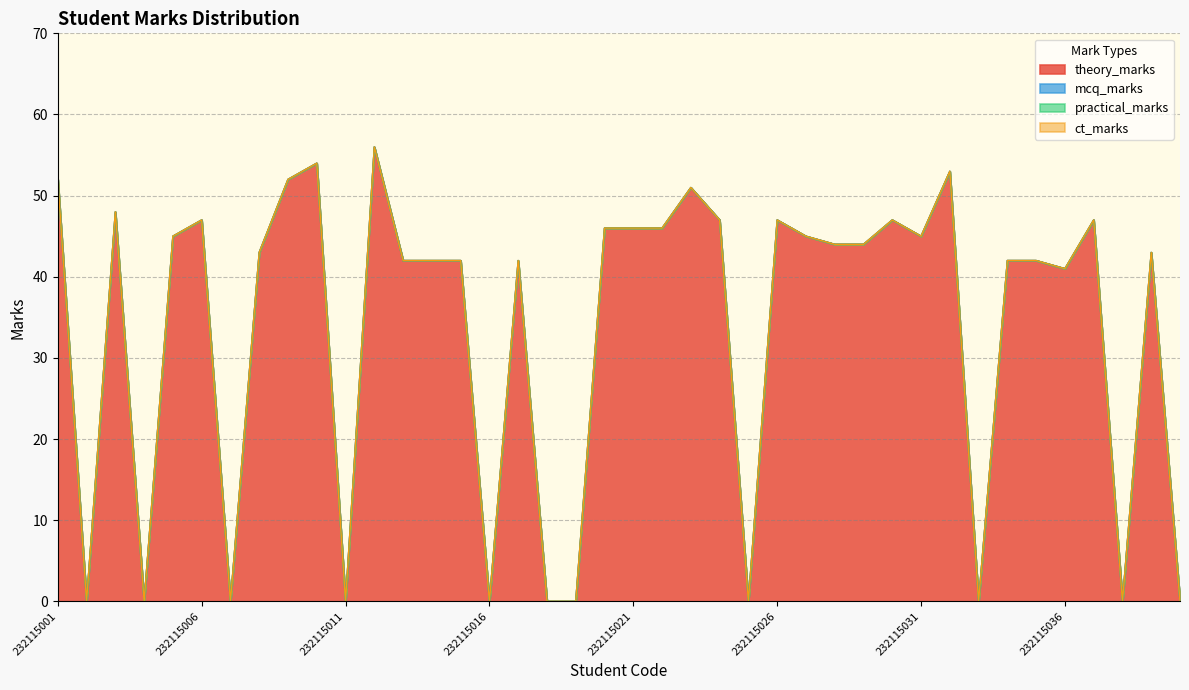

At which label does theory_marks first exceed 44?

232115001